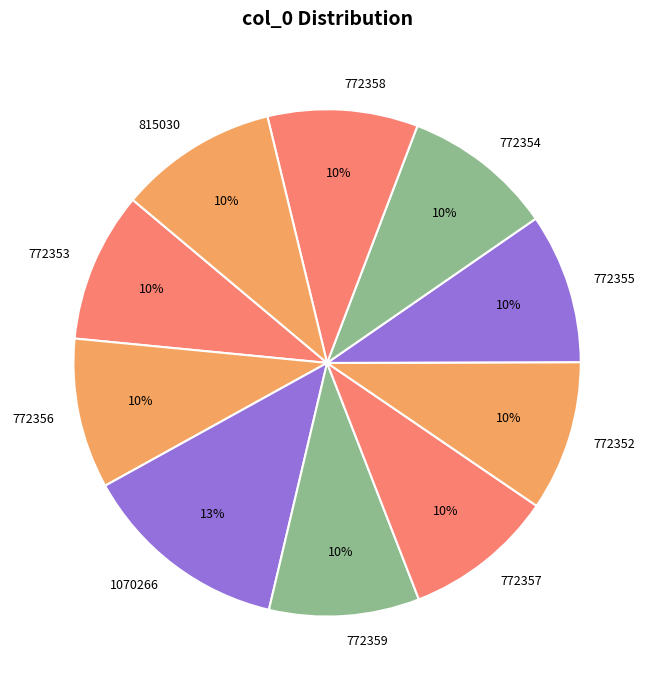

True or false: 772354 accounts for 1% of the total.

False